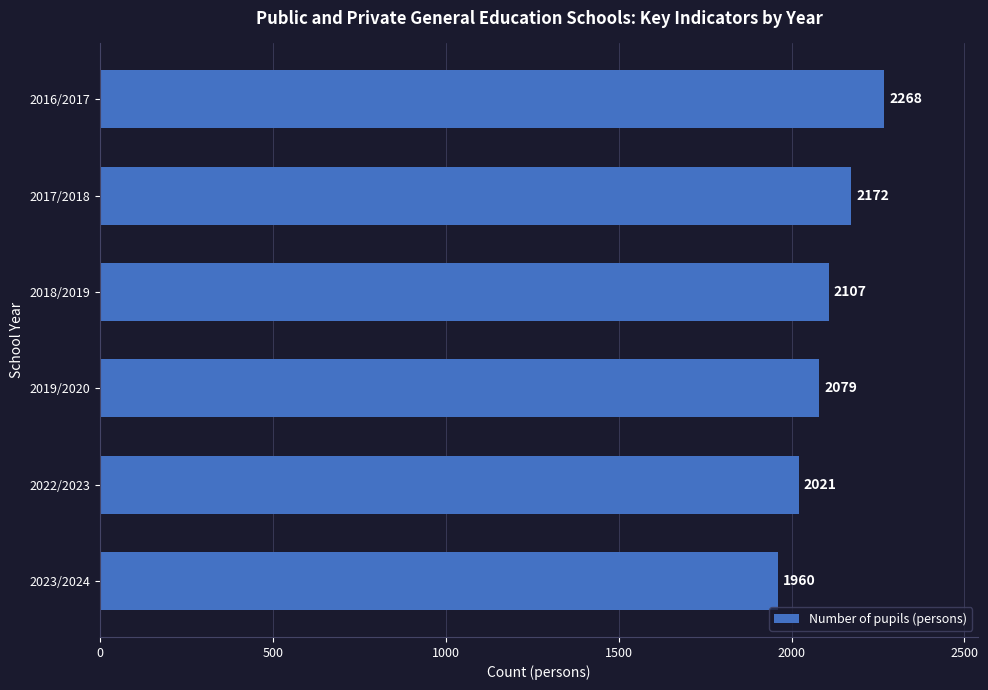

What is the average value?

2101